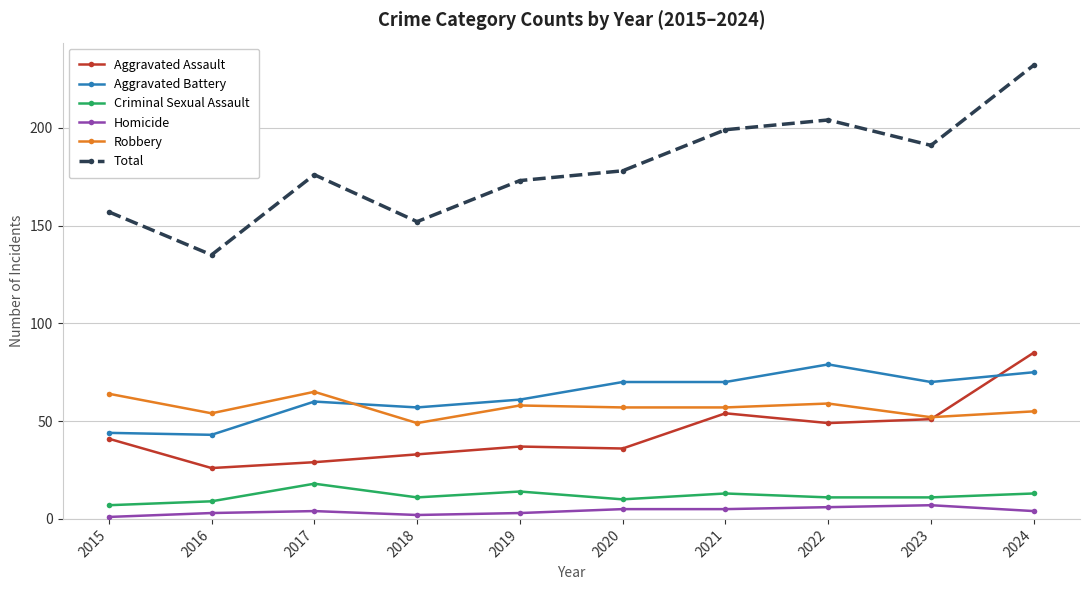

Which series changed the most between 2018 and 2020?

Total